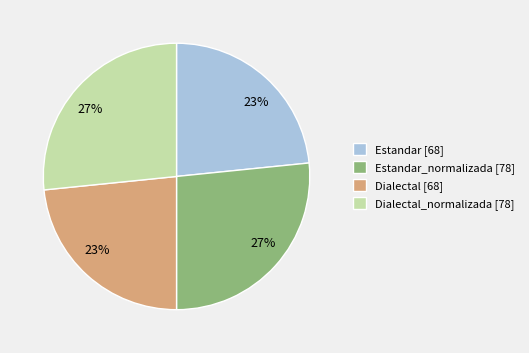

To the nearest percent, what is the combined percentage of Dialectal [68] and Estandar_normalizada [78]?

50%